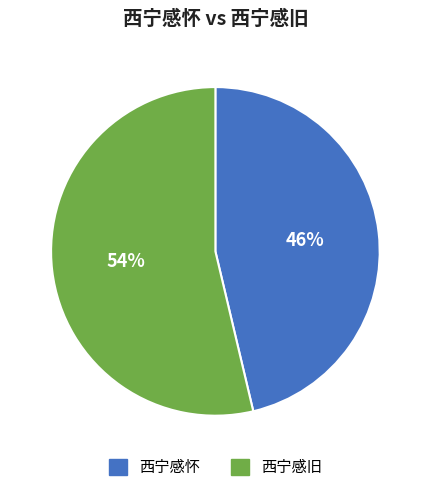

Is the sum of 西宁感怀 and 西宁感旧 greater than half?

Yes